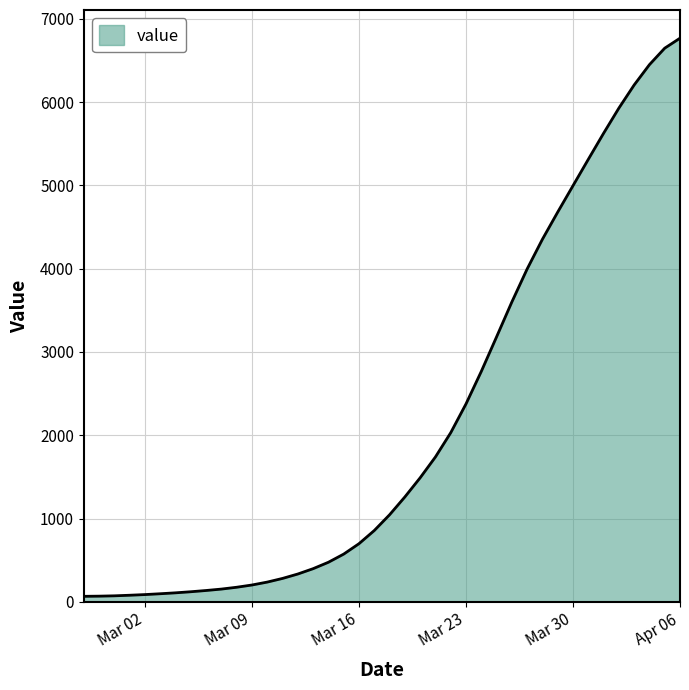

What is the maximum value shown in the chart?

6767